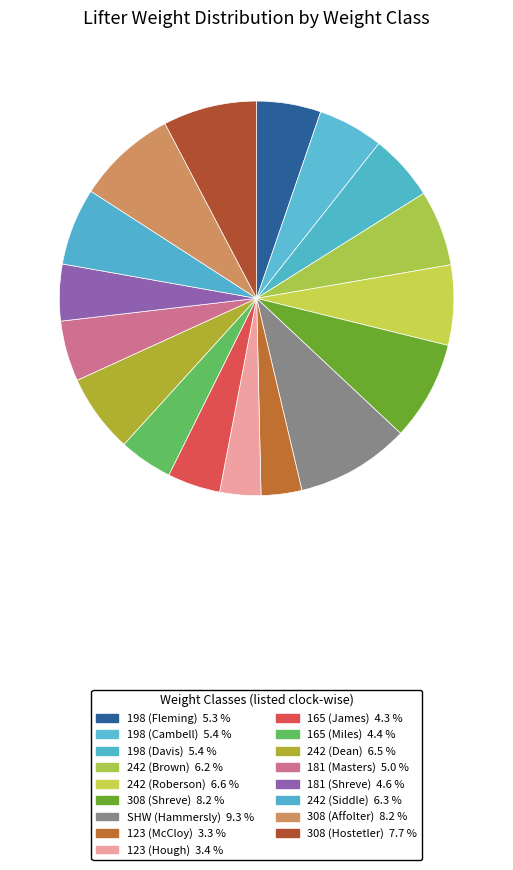

Is there any slice that represents more than half of the pie?

No